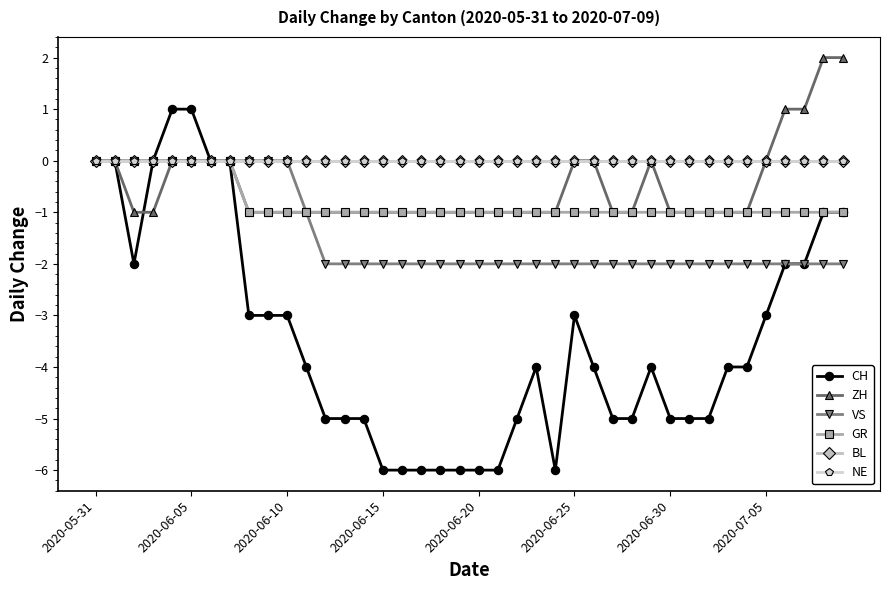

Does the chart have visible grid lines?

No